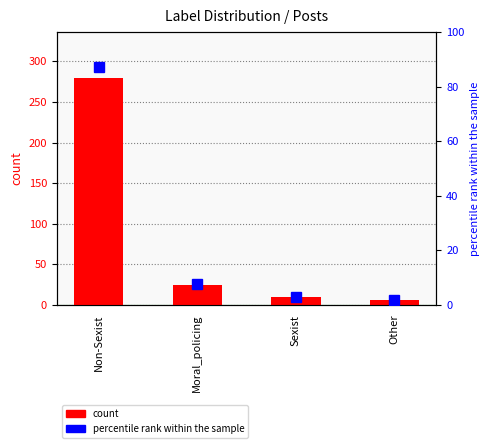

Rank the categories by count value from lowest to highest.

Other, Sexist, Moral_policing, Non-Sexist